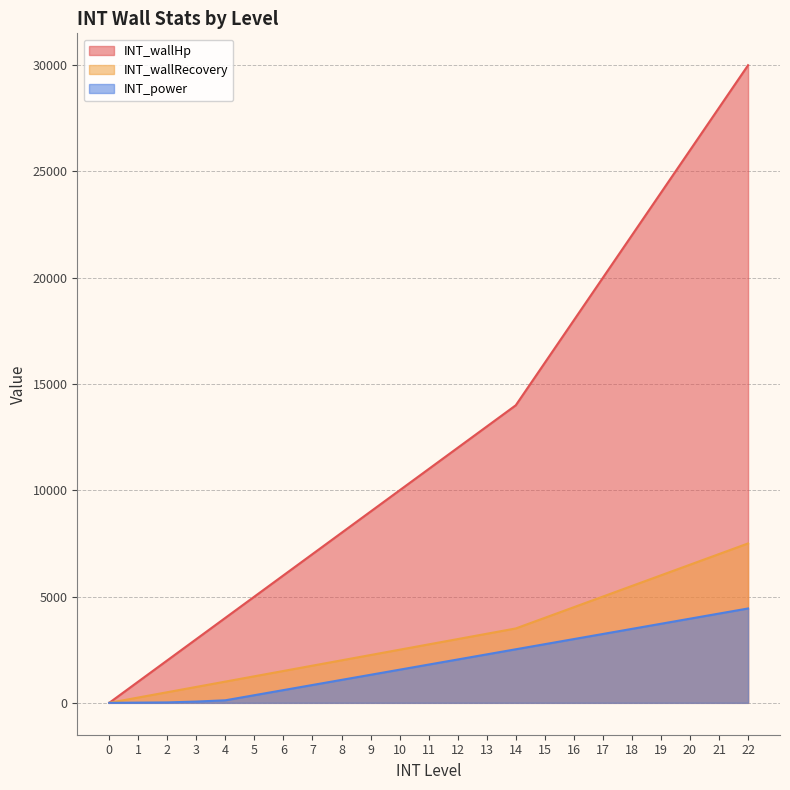

What are all the series names shown in the legend?

INT_wallHp, INT_wallRecovery, INT_power